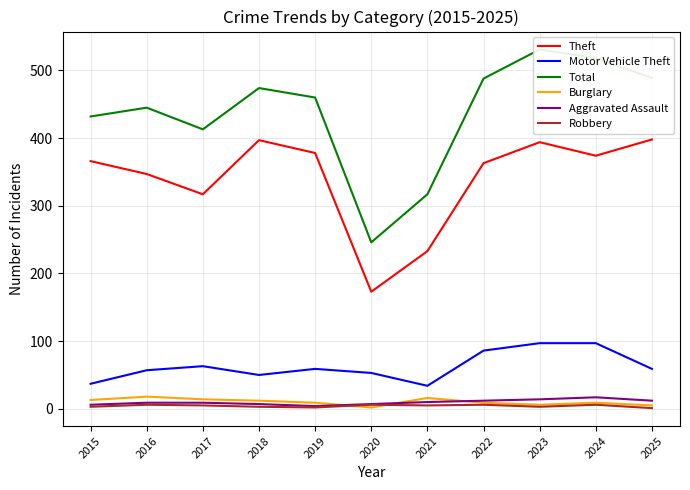

Does the chart have visible grid lines?

Yes